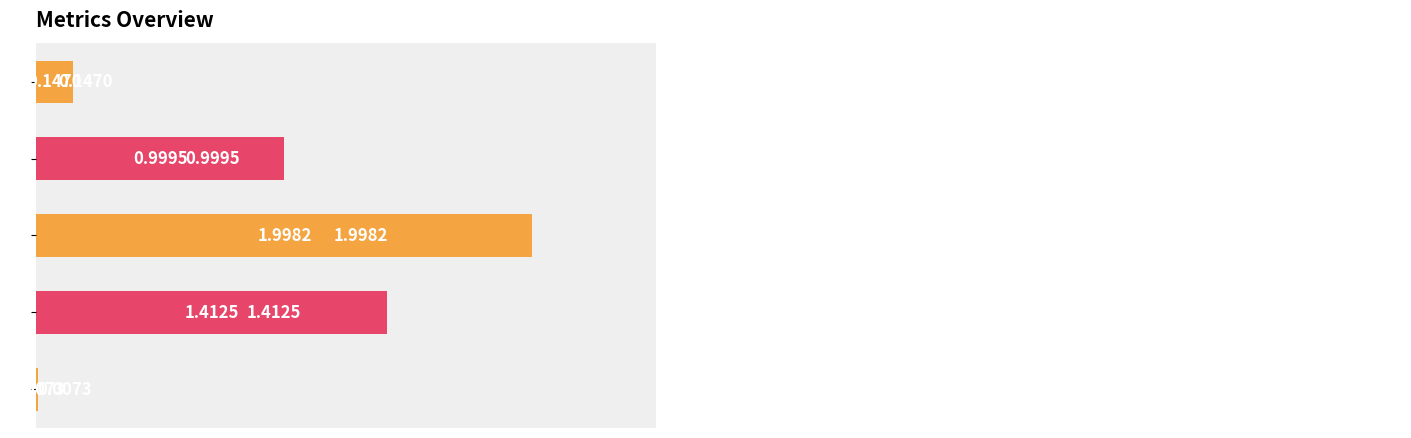

What is the sum of all values?

4.6